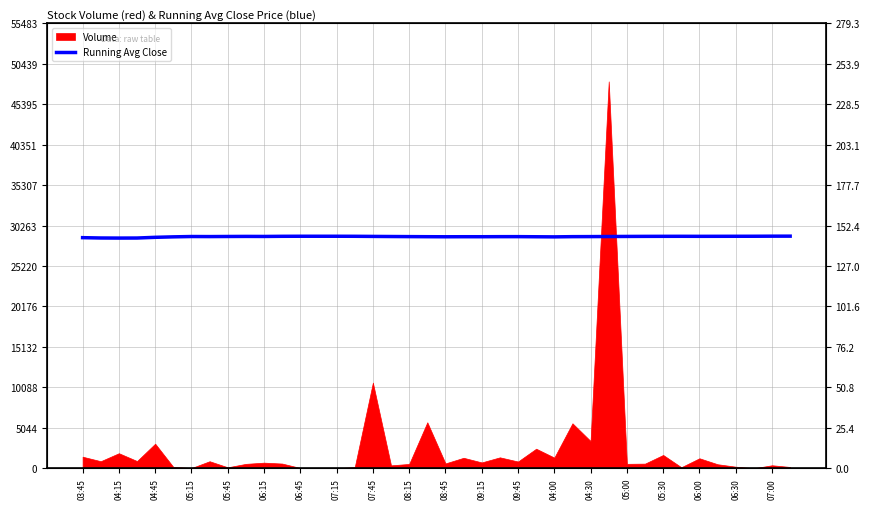

Reading left to right, transcribe all the data shown in this chart.

28759.8	28718.3	28707.4	28714.0	28801.6	28860.0	28901.2	28894.3	28906.4	28916.1	28909.8	28928.6	28935.3	28935.1	28934.9	28930.3	28915.2	28901.7	28889.7	28878.9	28870.3	28877.1	28875.8	28884.2	28886.9	28872.0	28858.3	28885.0	28891.7	28902.3	28912.2	28921.5	28925.6	28929.3	28924.7	28928.3	28931.7	28935.0	28944.8	28947.6